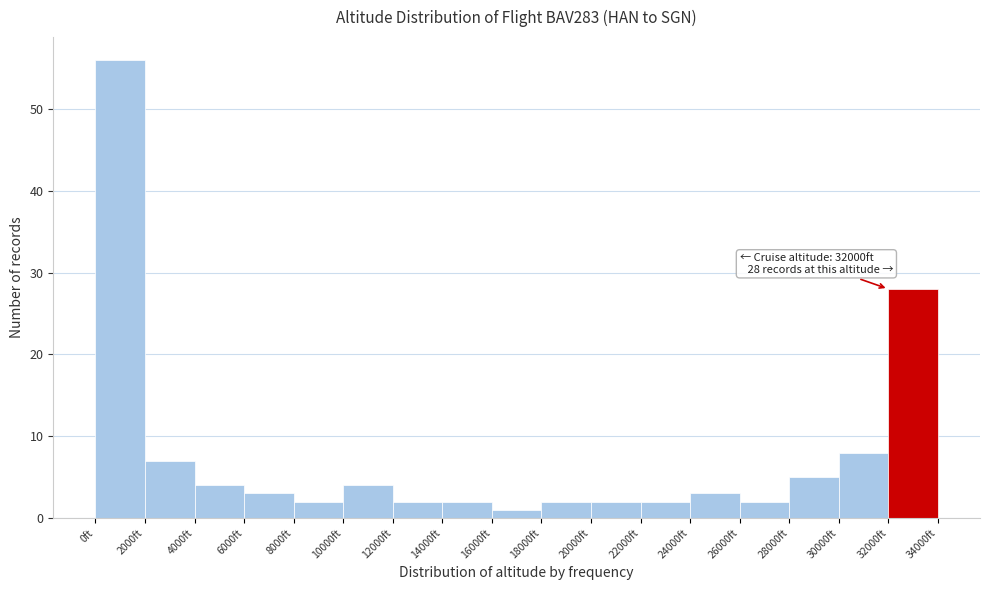

Which range on the x-axis has the tallest bar?

0 to 2000